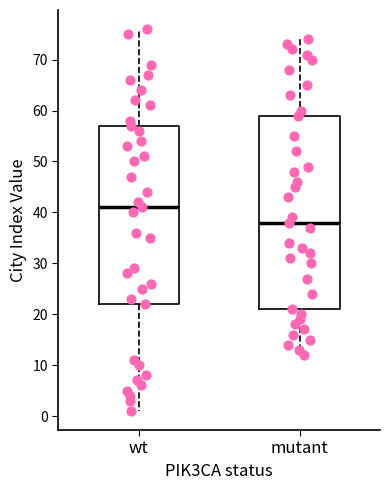

Where does the lower whisker of the box for wt end on the y-axis? The values are not printed on the chart, so give them approximately, as read against the axis.

1